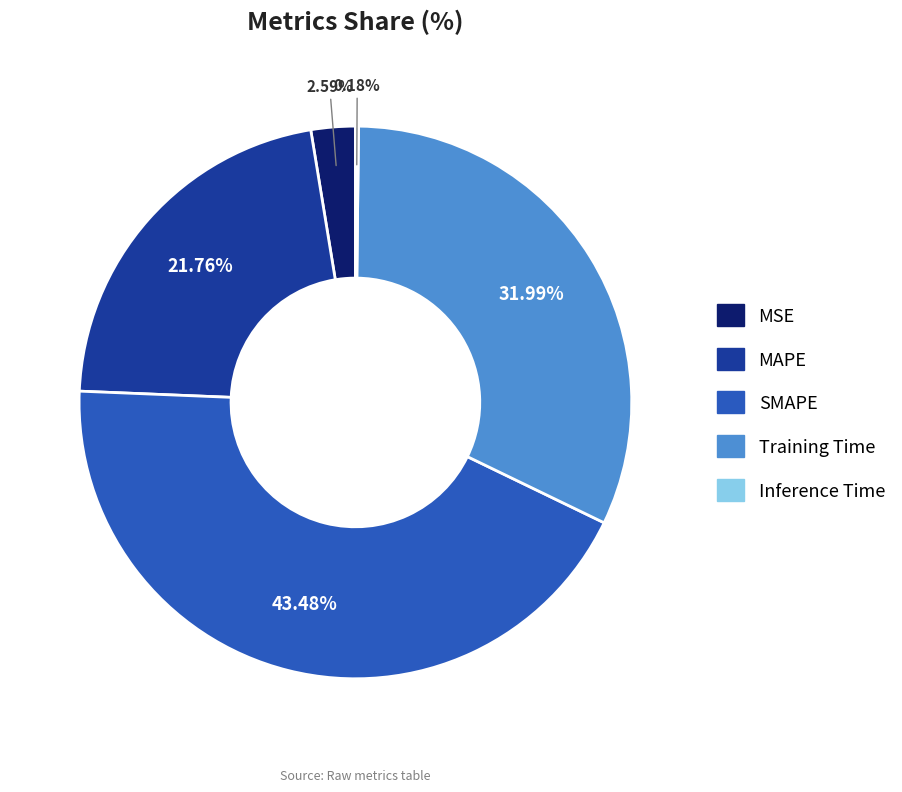

Is there any slice that represents more than half of the pie?

No